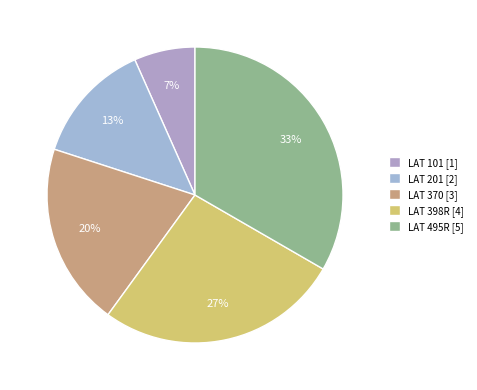

Does LAT 495R account for over 50% of the chart?

No